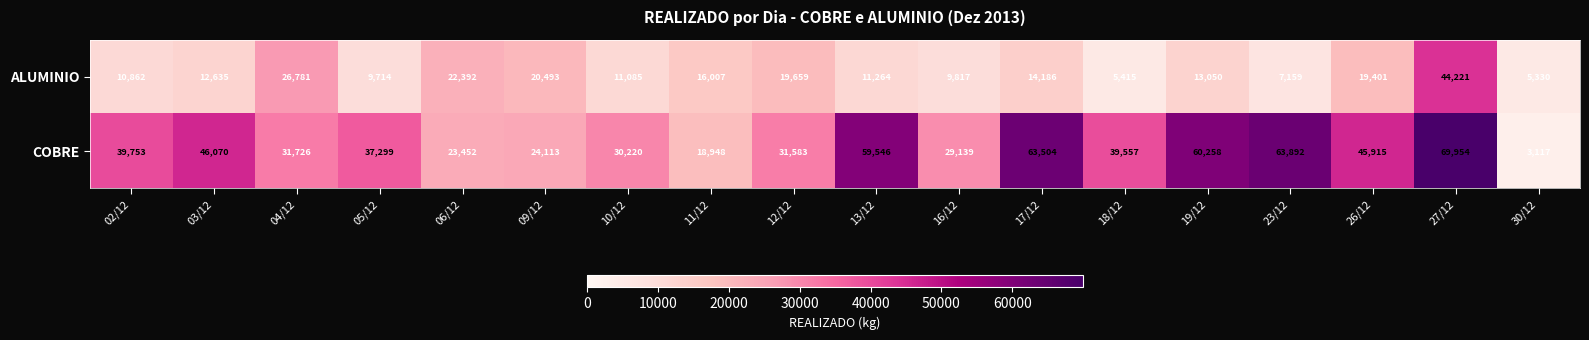

Which series has the largest total across all categories?

COBRE